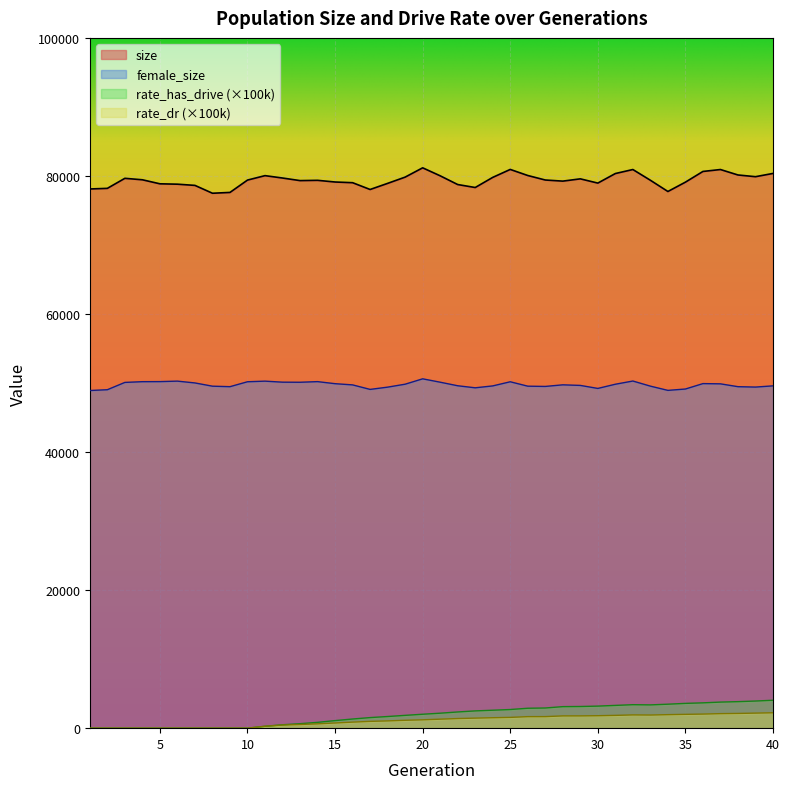

Reading right to left, list all the values displayed in this chart.

size: 80364.0	79892.0	80140.0	80930.0	80651.0	79101.0	77748.0	79375.0	80930.0	80349.0	78965.0	79579.0	79250.0	79411.0	80064.0	80944.0	79791.0	78324.0	78755.0	80020.0	81177.0	79831.0	78924.0	78038.0	79022.0	79122.0	79366.0	79325.0	79699.0	80044.0	79401.0	77612.0	77494.0	78631.0	78806.0	78861.0	79444.0	79656.0	78202.0	78112.0
female_size: 49590.0	49414.0	49471.0	49882.0	49917.0	49132.0	48936.0	49550.0	50290.0	49826.0	49218.0	49655.0	49739.0	49507.0	49544.0	50182.0	49583.0	49308.0	49605.0	50120.0	50609.0	49831.0	49404.0	49077.0	49731.0	49905.0	50203.0	50112.0	50125.0	50272.0	50185.0	49472.0	49544.0	50013.0	50275.0	50206.0	50196.0	50089.0	49031.0	48916.0
rate_has_drive: 4045.5	3930.4	3841.6	3778.3	3667.9	3591.0	3473.0	3372.3	3401.1	3298.2	3195.3	3138.5	3118.7	2922.3	2885.6	2701.0	2600.6	2501.5	2347.3	2169.3	2017.7	1855.4	1687.2	1532.4	1326.3	1097.0	842.1	648.5	491.2	273.7	0.0	0.0	0.0	0.0	0.0	0.0	0.0	0.0	0.0	0.0
rate_dr: 2228.9	2181.8	2132.9	2104.1	2041.6	2001.7	1957.0	1903.6	1920.7	1852.1	1803.9	1779.1	1777.8	1672.3	1667.9	1561.8	1511.4	1454.8	1394.2	1303.1	1210.6	1141.8	1051.9	984.6	874.9	749.1	627.9	530.1	452.4	273.7	0.0	0.0	0.0	0.0	0.0	0.0	0.0	0.0	0.0	0.0